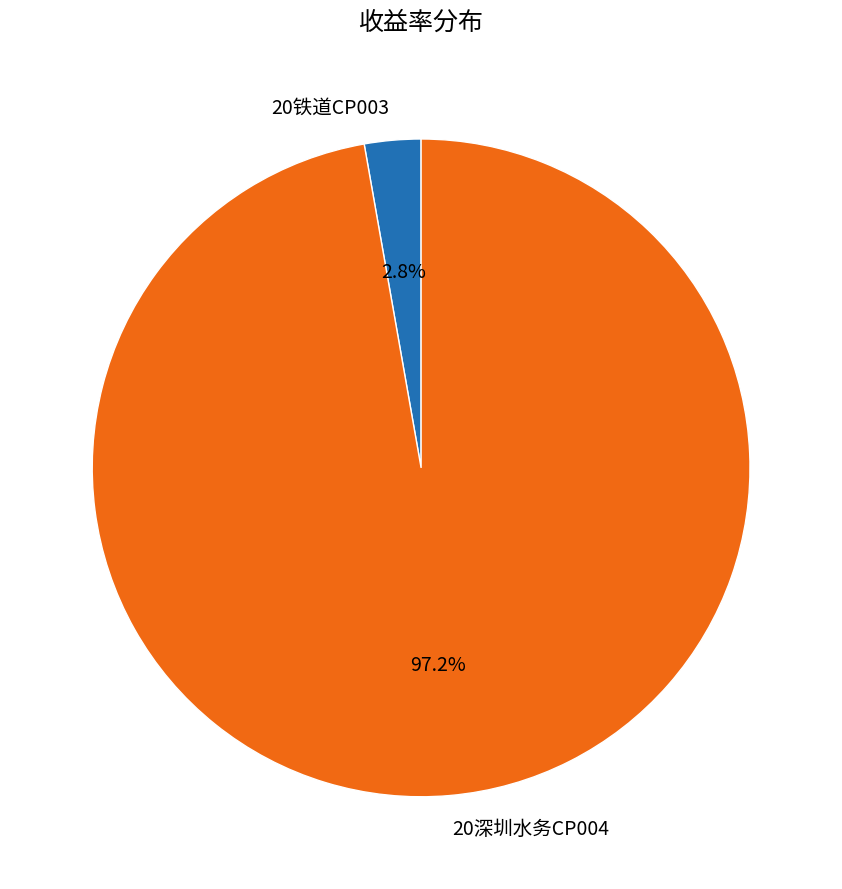

Is the sum of 20深圳水务CP004 and 20铁道CP003 greater than half?

Yes